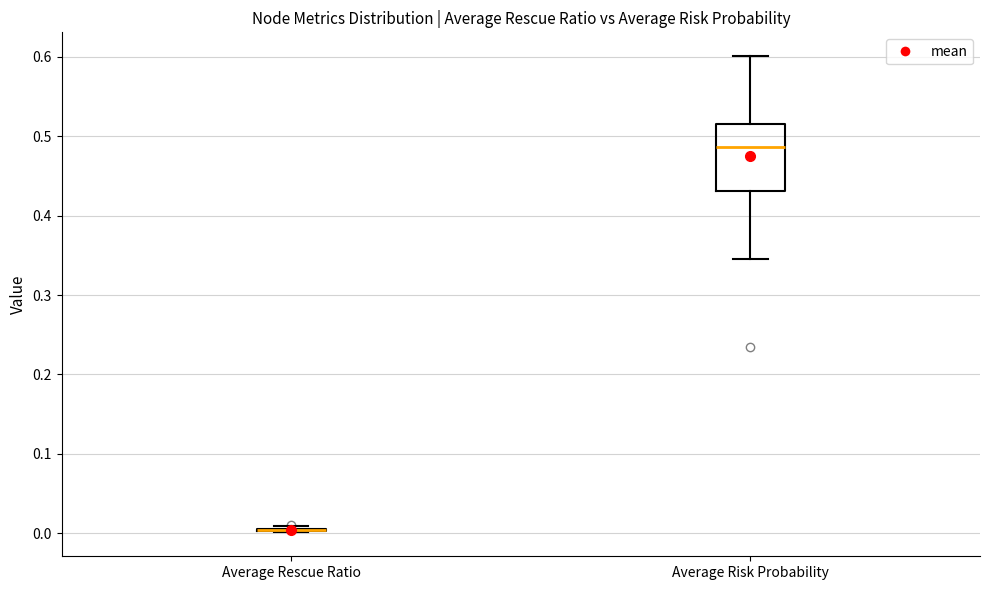

Comparing the boxes themselves (not the whiskers), which one is the tallest?

Average Risk Probability